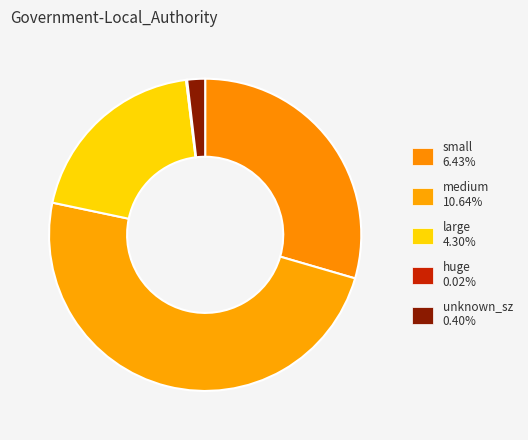

Rank the categories by value from highest to lowest.

medium, small, large, unknown_sz, huge